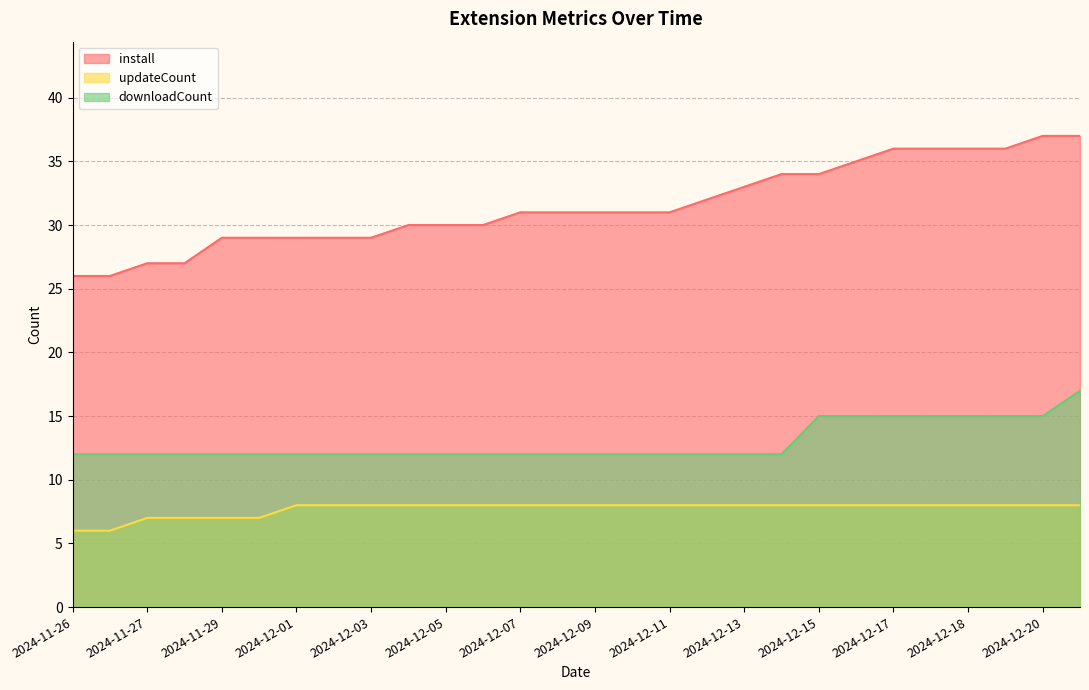

True or false: updateCount and install intersect in this chart.

False